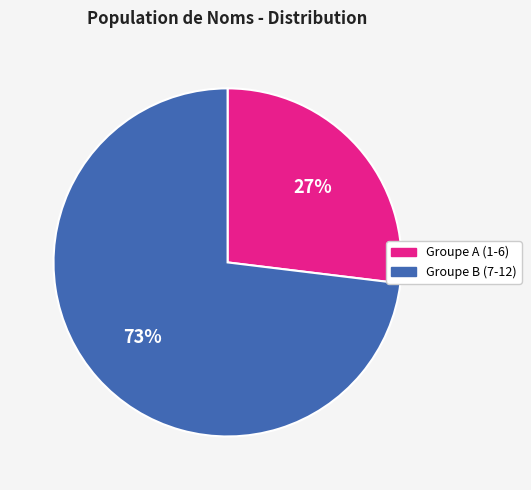

Is there a majority slice in this chart?

Yes